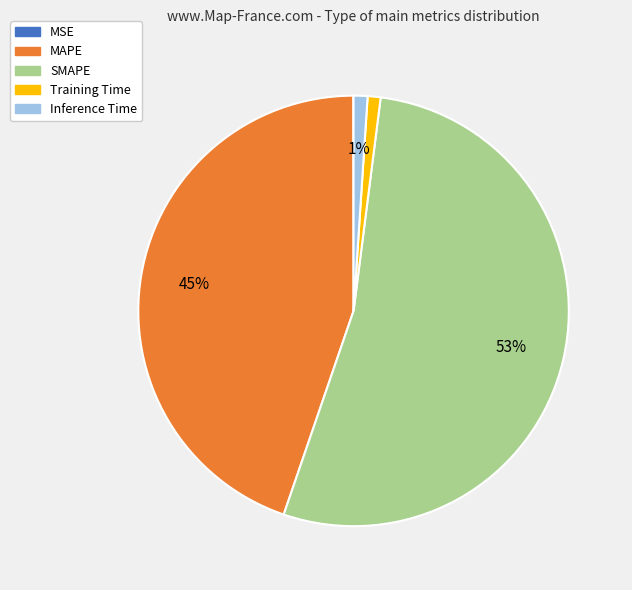

True or false: SMAPE accounts for 53% of the total.

True